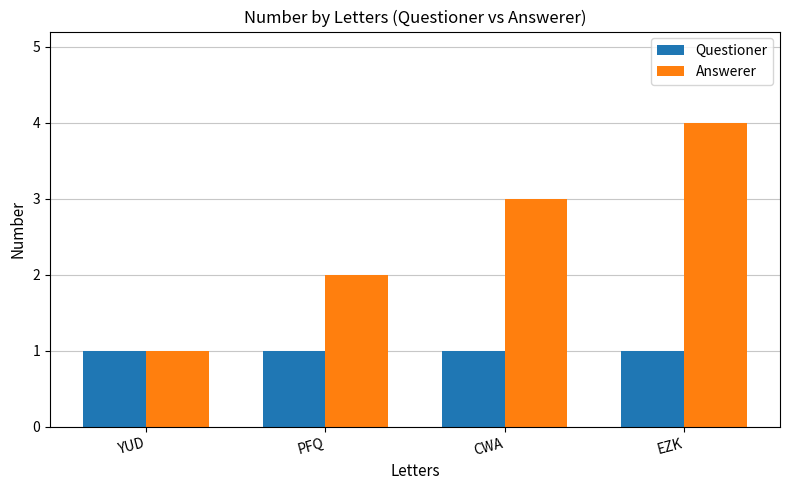

List the series in order of their overall mean, lowest first.

Questioner, Answerer